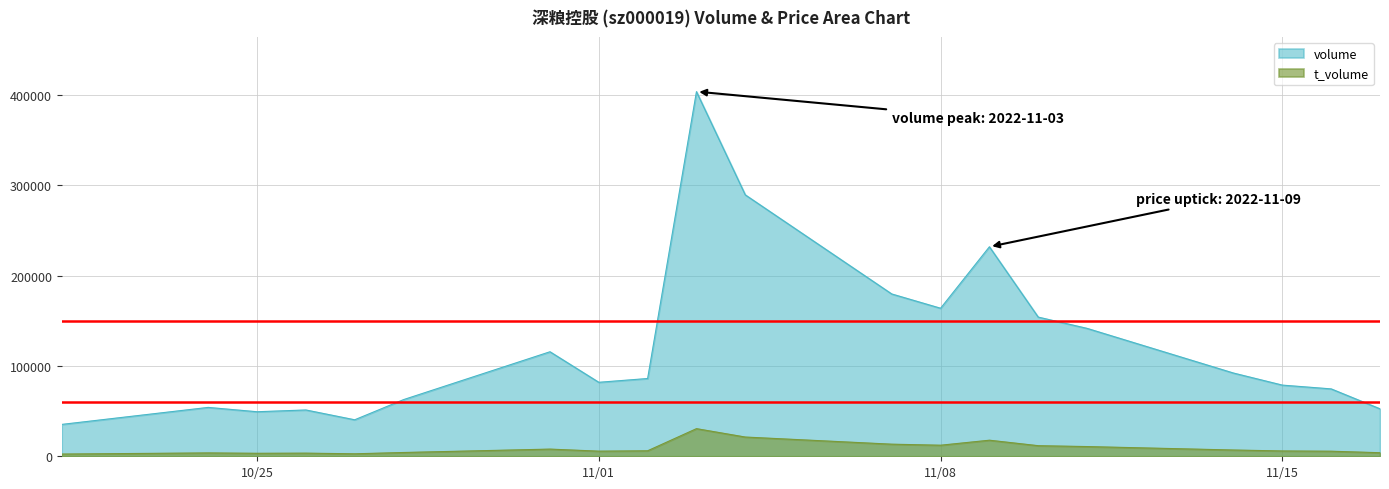

What value does the volume series have at 2022-11-09?

231794